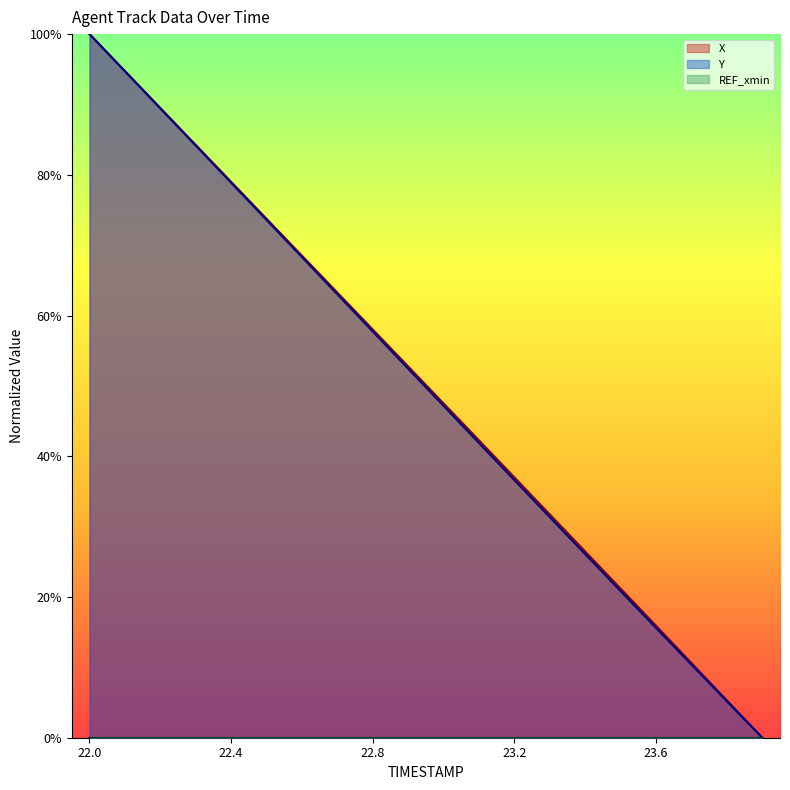

What is the difference between the X values at 23.4 and 22.5?

47.3